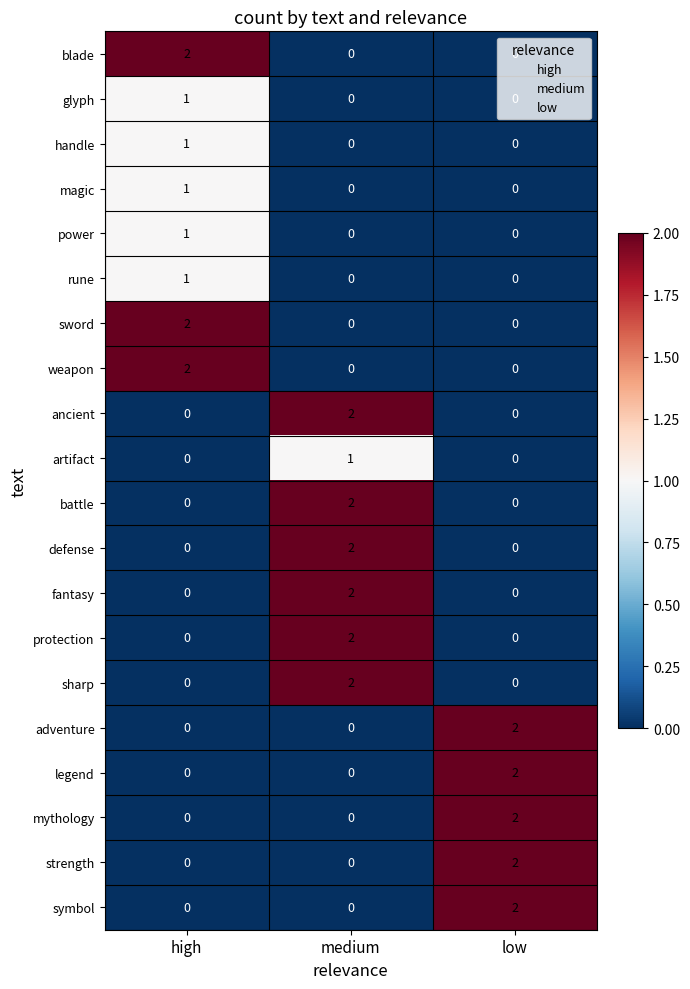

Which category has the highest value in the power series?

high